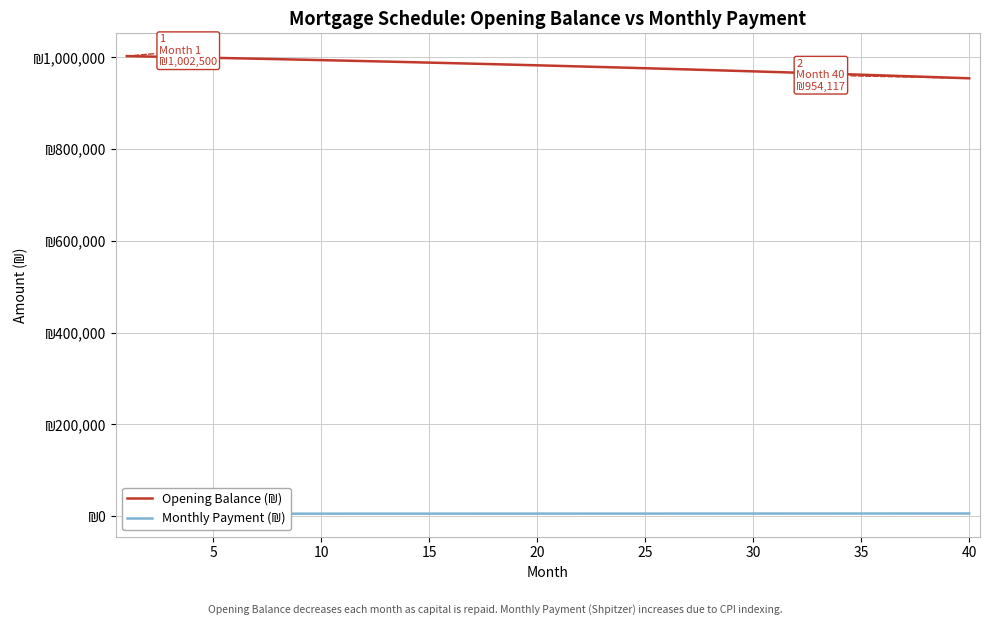

Is this an area chart (filled region under the line)?

No